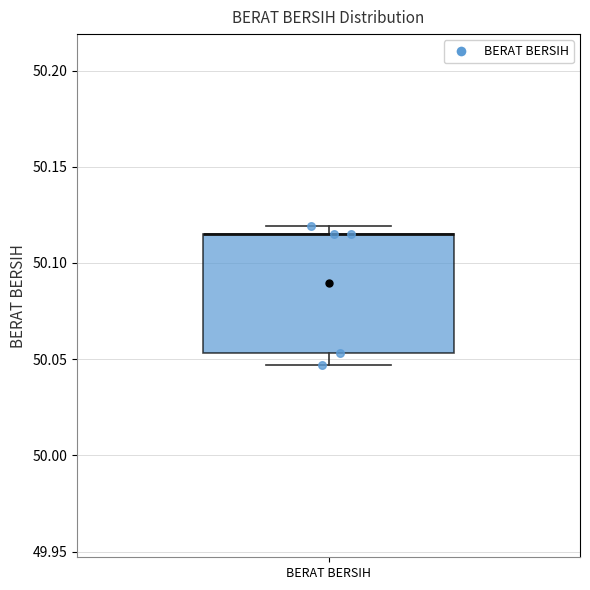

Transcribe this box plot: give where the median line is, the range the box spans, and where the two whiskers end, as read against the y-axis. The values are not printed on the chart, so give them approximately, as read against the axis.

median 50.115 (drawn on the box's upper edge), box 50.055 to 50.115, whiskers 50.045 to 50.120